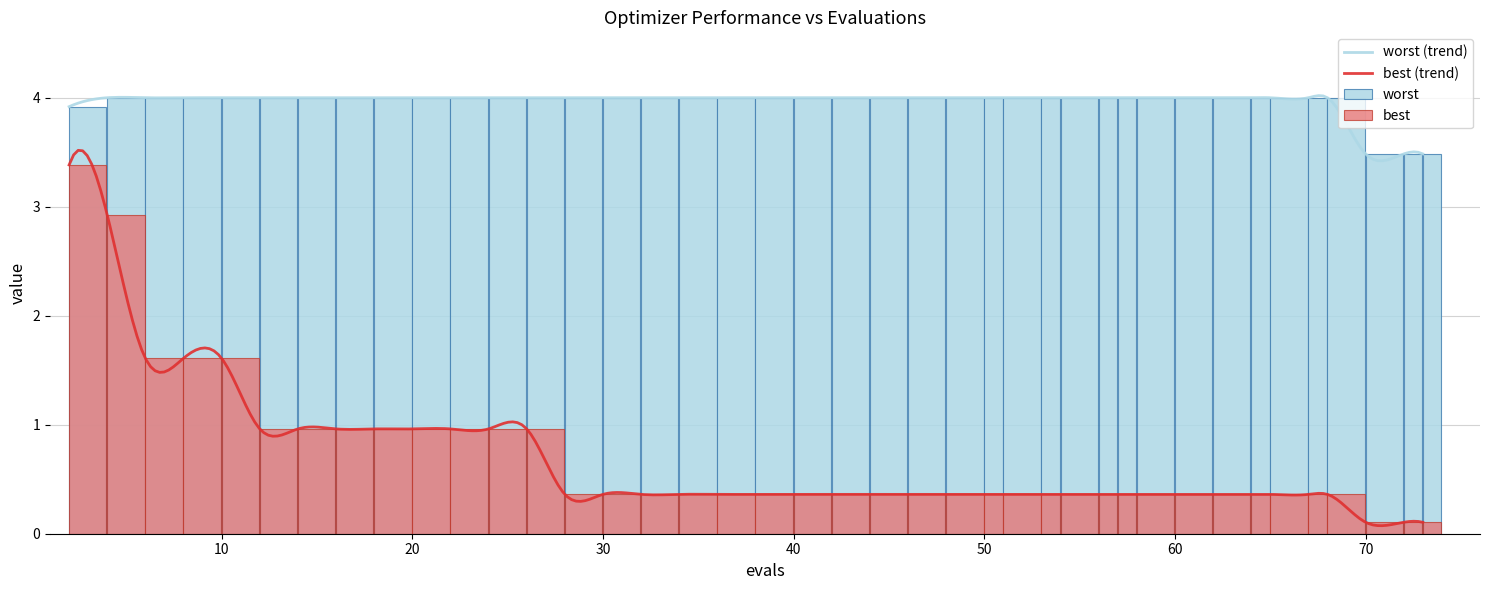

Reading left to right, list all the values displayed in this chart.

mean: 3.4	2.9	1.6	1.6	1.6	1.0	1.0	1.0	1.0	1.0	1.0	1.0	1.0	0.4	0.4	0.4	0.4	0.4	0.4	0.4	0.4	0.4	0.4	0.4	0.4	0.4	0.4	0.4	0.4	0.4	0.4	0.4	0.4	0.4	0.4	0.4	0.4	0.1	0.1	0.1
worst: 3.9	4.0	4.0	4.0	4.0	4.0	4.0	4.0	4.0	4.0	4.0	4.0	4.0	4.0	4.0	4.0	4.0	4.0	4.0	4.0	4.0	4.0	4.0	4.0	4.0	4.0	4.0	4.0	4.0	4.0	4.0	4.0	4.0	4.0	4.0	4.0	4.0	3.5	3.5	3.5